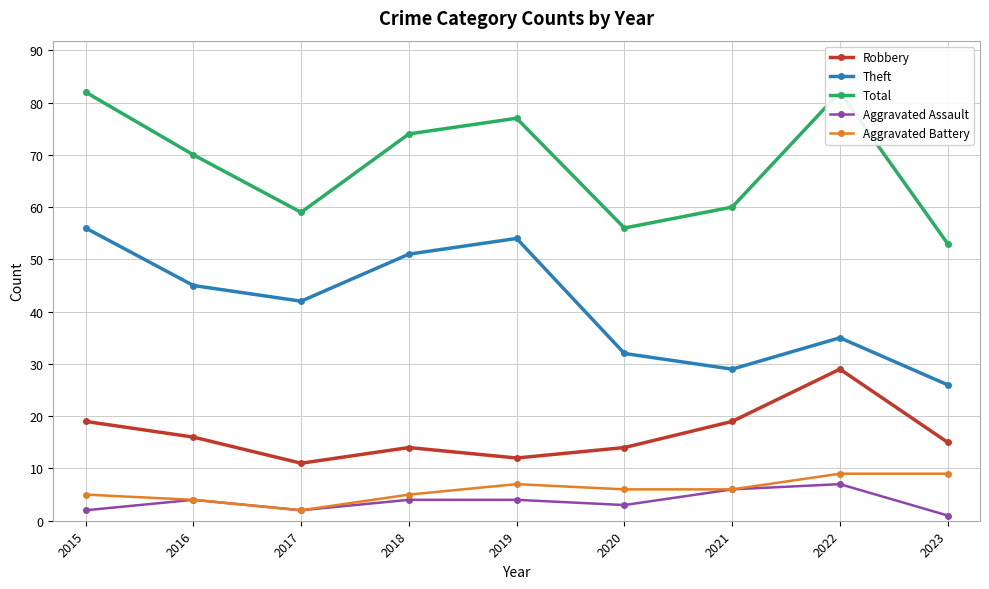

What is the minimum value shown in the chart?

1